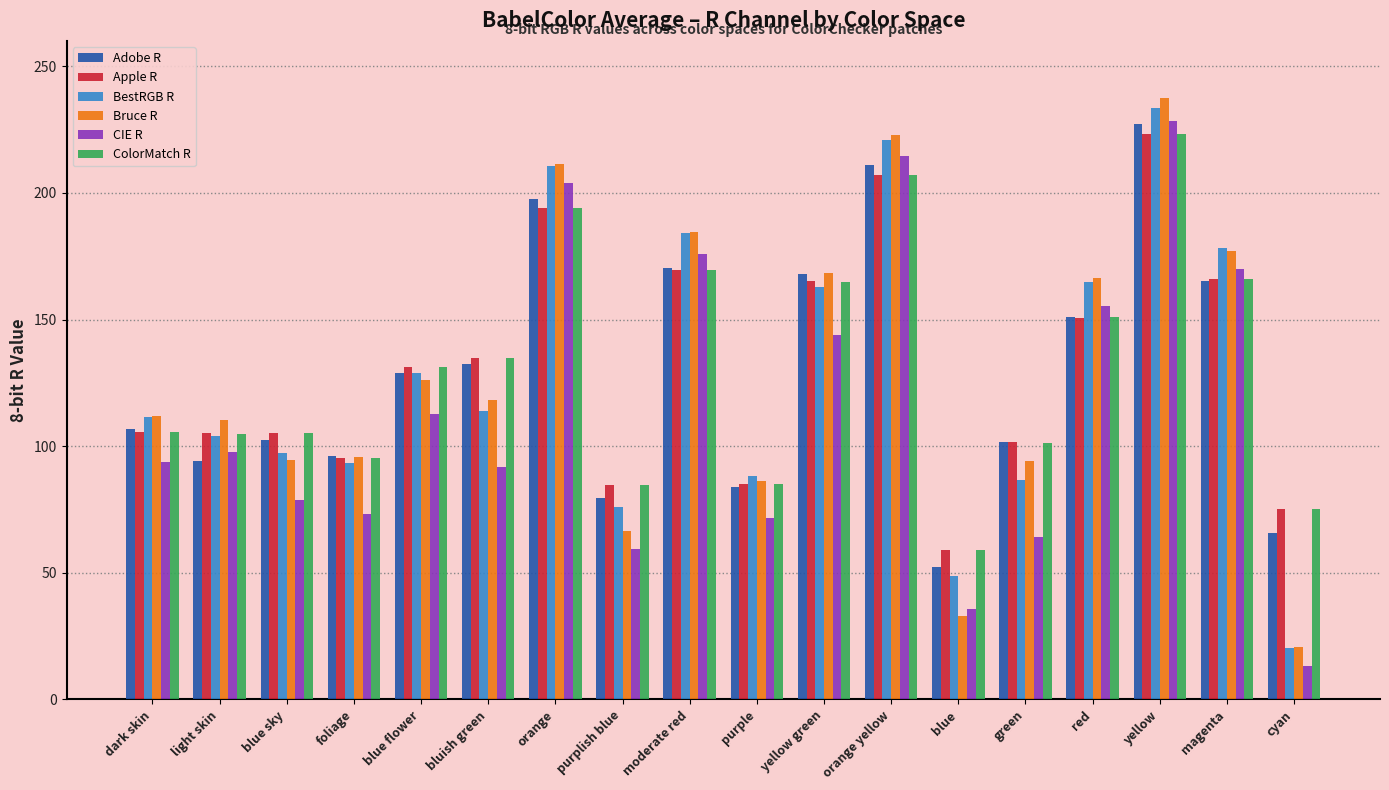

Where does the Apple R series first go above 131?

blue flower